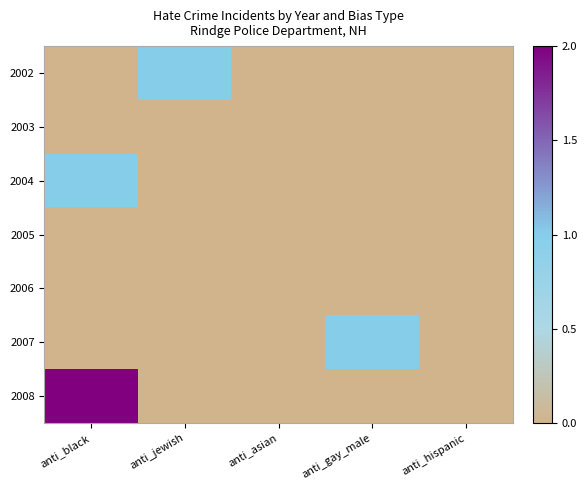

Rank the series by their maximum value, from highest to lowest.

2008, 2002, 2004, 2007, 2003, 2005, 2006